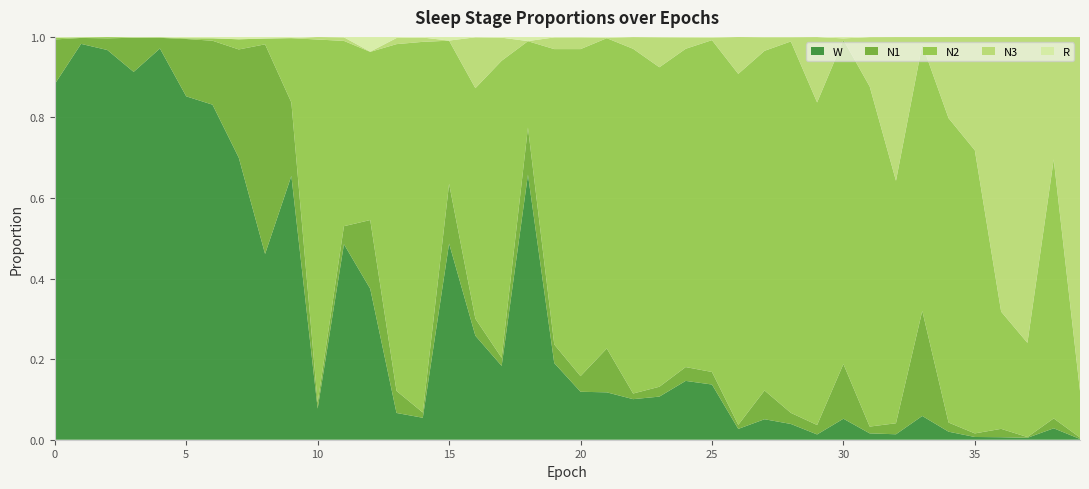

Reading left to right, extract all data points from this chart.

N1: 0=0.1	1=0.0	2=0.0	3=0.1	4=0.0	5=0.1	6=0.2	7=0.3	8=0.5	9=0.2	10=0.0	11=0.0	12=0.2	13=0.1	14=0.0	15=0.1	16=0.0	17=0.0	18=0.1	19=0.0	20=0.0	21=0.1	22=0.0	23=0.0	24=0.0	25=0.0	26=0.0	27=0.1	28=0.0	29=0.0	30=0.1	31=0.0	32=0.0	33=0.3	34=0.0	35=0.0	36=0.0	37=0.0	38=0.0	39=0.0
N2: 0=0.0	1=0.0	2=0.0	3=0.0	4=0.0	5=0.0	6=0.0	7=0.0	8=0.0	9=0.2	10=0.9	11=0.5	12=0.4	13=0.9	14=0.9	15=0.4	16=0.6	17=0.7	18=0.2	19=0.7	20=0.8	21=0.8	22=0.9	23=0.8	24=0.8	25=0.8	26=0.9	27=0.8	28=0.9	29=0.8	30=0.8	31=0.8	32=0.6	33=0.7	34=0.8	35=0.7	36=0.3	37=0.2	38=0.6	39=0.1
N3: 0=0.0	1=0.0	2=0.0	3=0.0	4=0.0	5=0.0	6=0.0	7=0.0	8=0.0	9=0.0	10=0.0	11=0.0	12=0.0	13=0.0	14=0.0	15=0.0	16=0.1	17=0.1	18=0.0	19=0.0	20=0.0	21=0.0	22=0.0	23=0.1	24=0.0	25=0.0	26=0.1	27=0.0	28=0.0	29=0.2	30=0.0	31=0.1	32=0.4	33=0.0	34=0.2	35=0.3	36=0.7	37=0.8	38=0.3	39=0.9
R: 0=0.0	1=0.0	2=0.0	3=0.0	4=0.0	5=0.0	6=0.0	7=0.0	8=0.0	9=0.0	10=0.0	11=0.0	12=0.0	13=0.0	14=0.0	15=0.0	16=0.0	17=0.0	18=0.0	19=0.0	20=0.0	21=0.0	22=0.0	23=0.0	24=0.0	25=0.0	26=0.0	27=0.0	28=0.0	29=0.0	30=0.0	31=0.0	32=0.0	33=0.0	34=0.0	35=0.0	36=0.0	37=0.0	38=0.0	39=0.0
W: 0=0.9	1=1.0	2=1.0	3=0.9	4=1.0	5=0.9	6=0.8	7=0.7	8=0.5	9=0.7	10=0.1	11=0.5	12=0.4	13=0.1	14=0.1	15=0.5	16=0.3	17=0.2	18=0.7	19=0.2	20=0.1	21=0.1	22=0.1	23=0.1	24=0.1	25=0.1	26=0.0	27=0.1	28=0.0	29=0.0	30=0.1	31=0.0	32=0.0	33=0.1	34=0.0	35=0.0	36=0.0	37=0.0	38=0.0	39=0.0